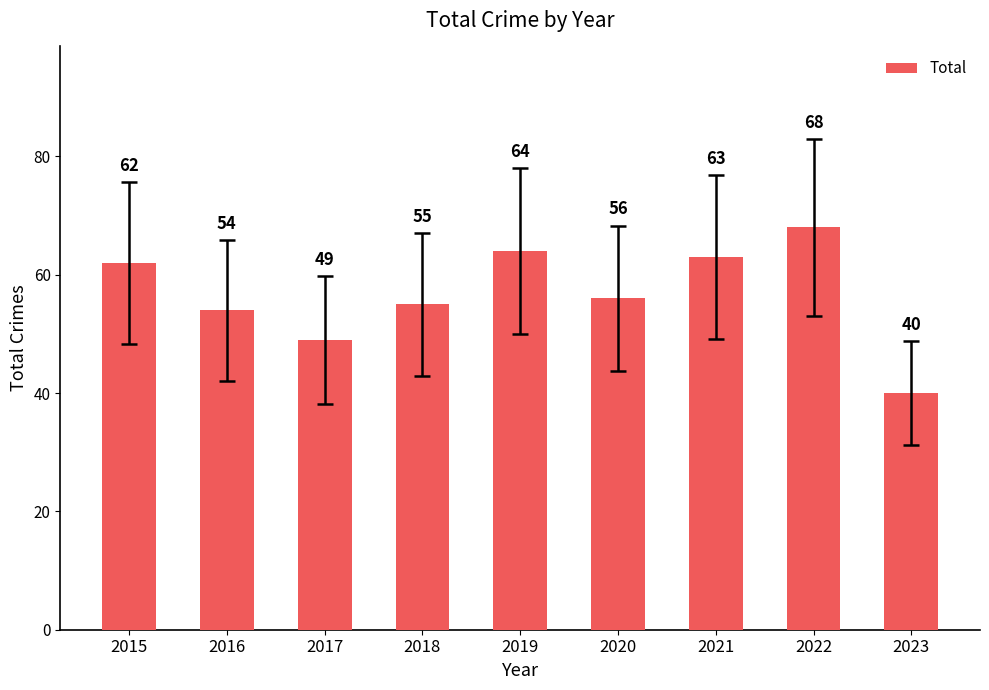

Does the chart contain any negative values?

No